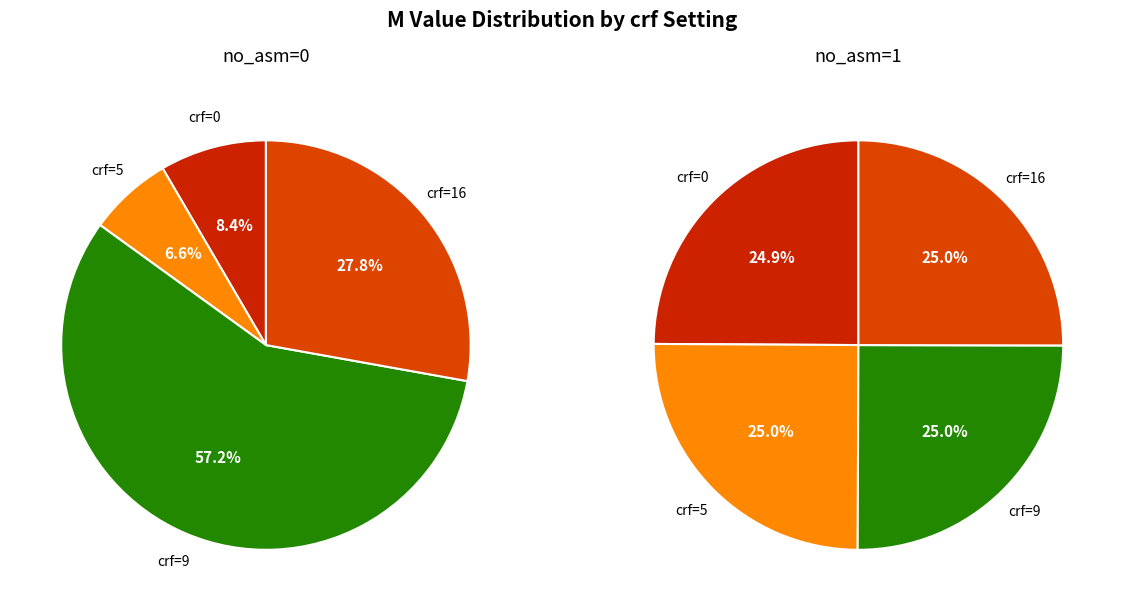

Which category accounts for the majority?

crf=9